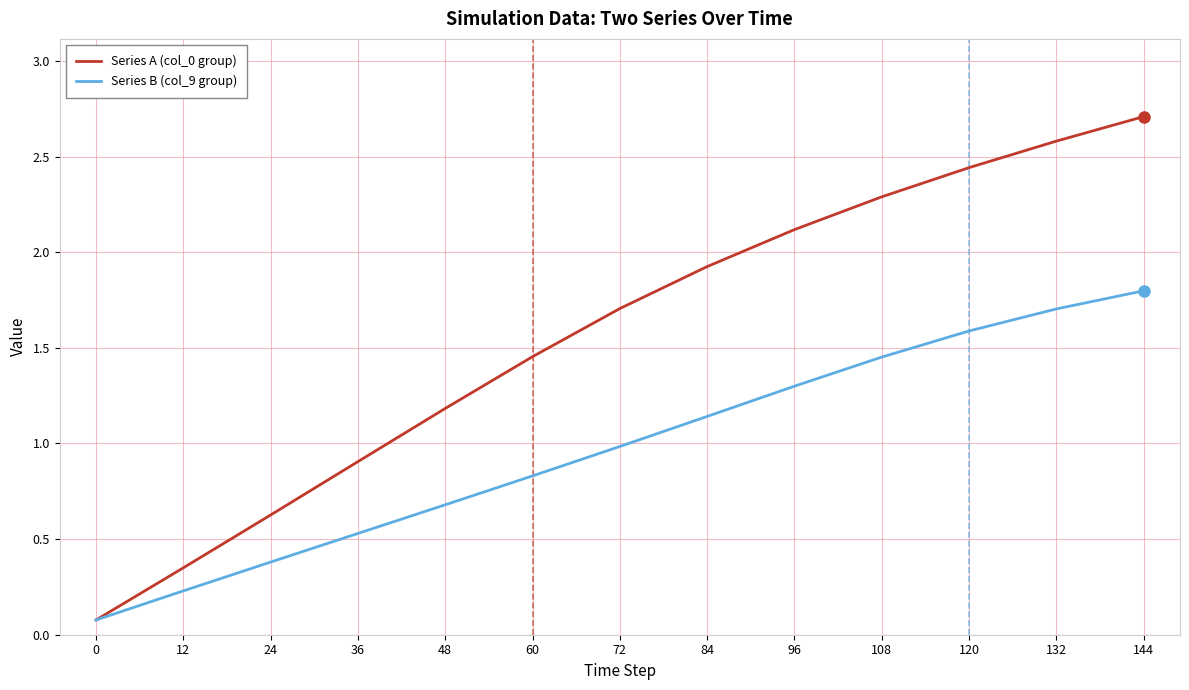

What is the average value of the Series B (col_9 group) series?

1.0